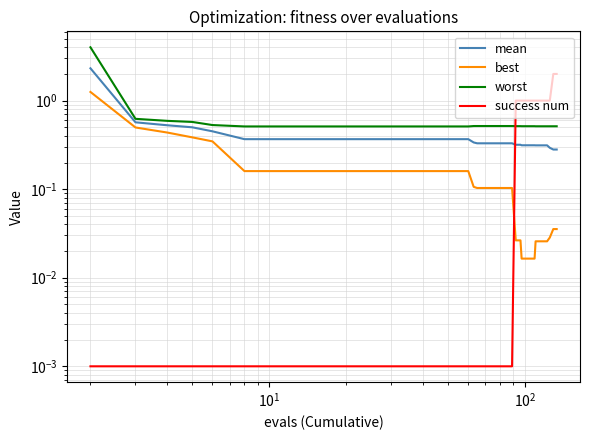

Reading right to left, transcribe all the data shown in this chart.

mean: 0.3	0.3	0.3	0.3	0.3	0.3	0.3	0.3	0.3	0.3	0.3	0.3	0.3	0.3	0.3	0.3	0.3	0.3	0.3	0.3	0.3	0.4	0.4	0.4	0.4	0.4	0.4	0.4	0.4	0.4	0.4	0.4	0.4	0.4	0.4	0.5	0.5	0.5	0.6	2.3
best: 0.0	0.0	0.0	0.0	0.0	0.0	0.0	0.0	0.0	0.0	0.0	0.0	0.0	0.1	0.1	0.1	0.1	0.1	0.1	0.1	0.1	0.2	0.2	0.2	0.2	0.2	0.2	0.2	0.2	0.2	0.2	0.2	0.2	0.2	0.2	0.3	0.4	0.4	0.5	1.3
worst: 0.5	0.5	0.5	0.5	0.5	0.5	0.5	0.5	0.5	0.5	0.5	0.5	0.5	0.5	0.5	0.5	0.5	0.5	0.5	0.5	0.5	0.5	0.5	0.5	0.5	0.5	0.5	0.5	0.5	0.5	0.5	0.5	0.5	0.5	0.5	0.5	0.6	0.6	0.6	4.0
success num: 2.0	2.0	1.0	1.0	1.0	1.0	1.0	1.0	1.0	1.0	1.0	1.0	1.0	0.0	0.0	0.0	0.0	0.0	0.0	0.0	0.0	0.0	0.0	0.0	0.0	0.0	0.0	0.0	0.0	0.0	0.0	0.0	0.0	0.0	0.0	0.0	0.0	0.0	0.0	0.0